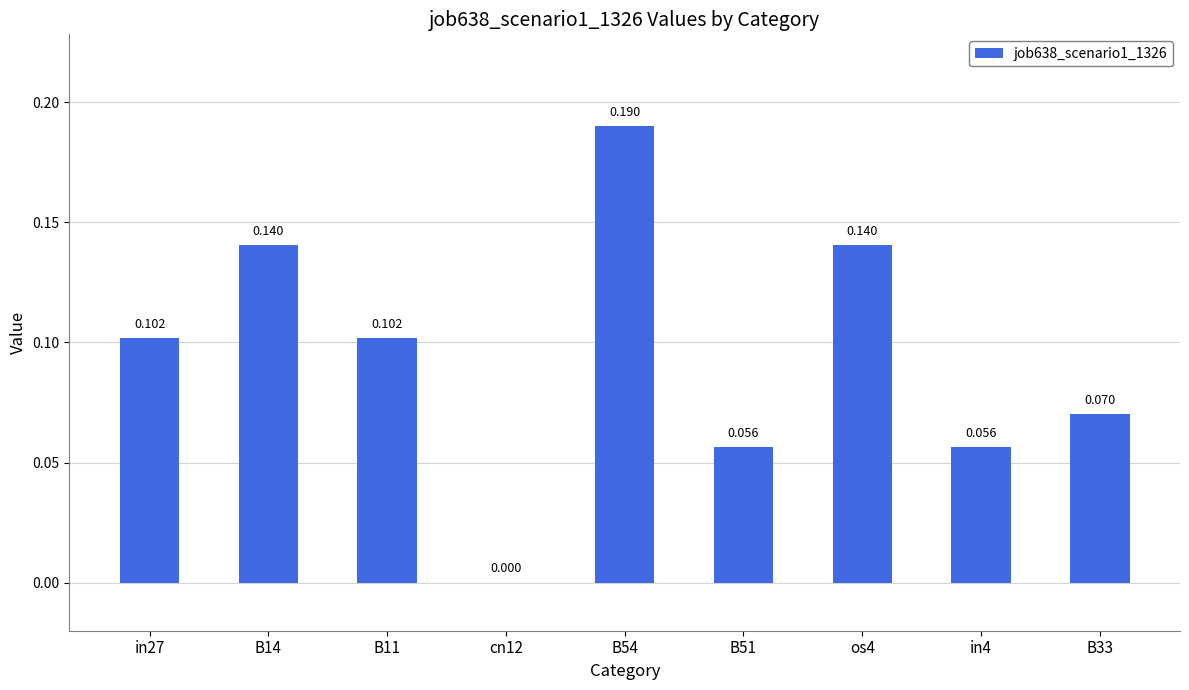

Does the chart contain stacked bars?

No